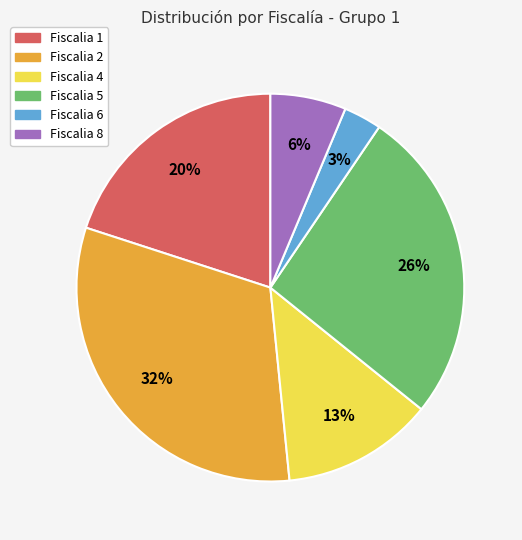

What percentage is the Fiscalia 4 slice, to the nearest percent?

13%